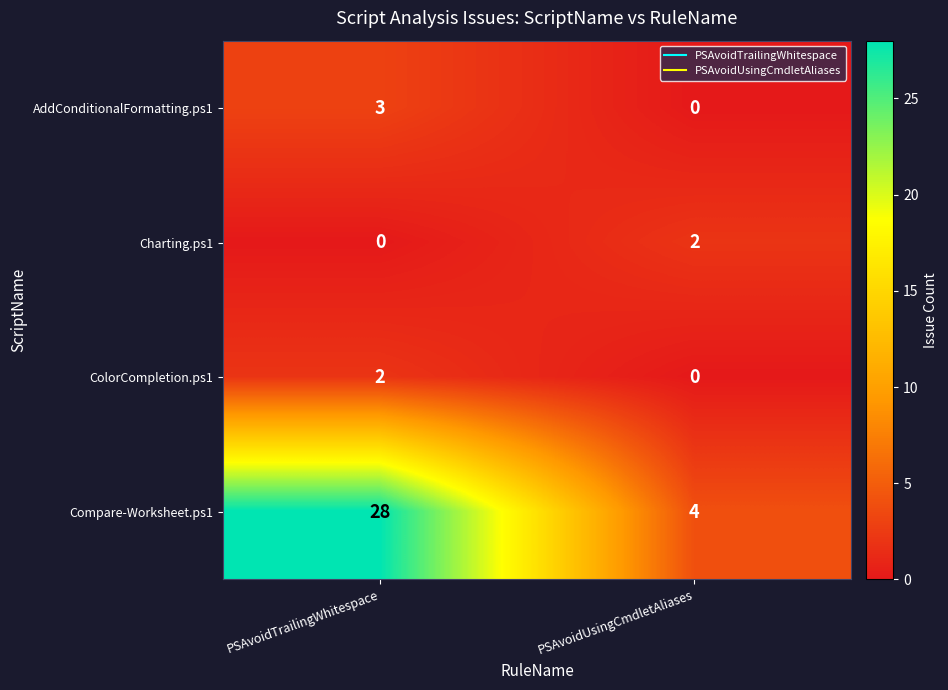

Which series has the largest range (max minus min)?

Compare-Worksheet.ps1